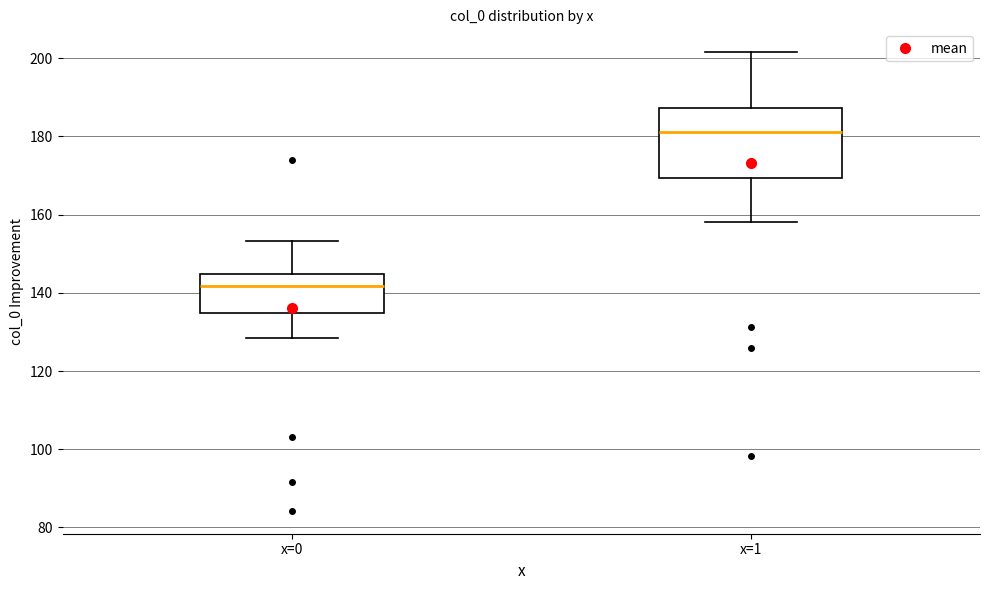

Comparing the boxes themselves (not the whiskers), which one is the tallest?

x=1